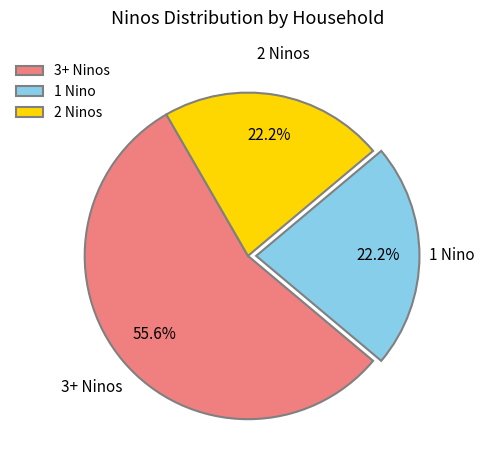

Is there any slice that represents more than half of the pie?

Yes